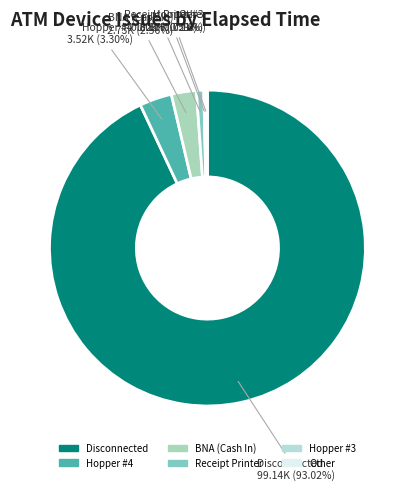

The Hopper #4 slice represents 16% of the pie. True or false?

False